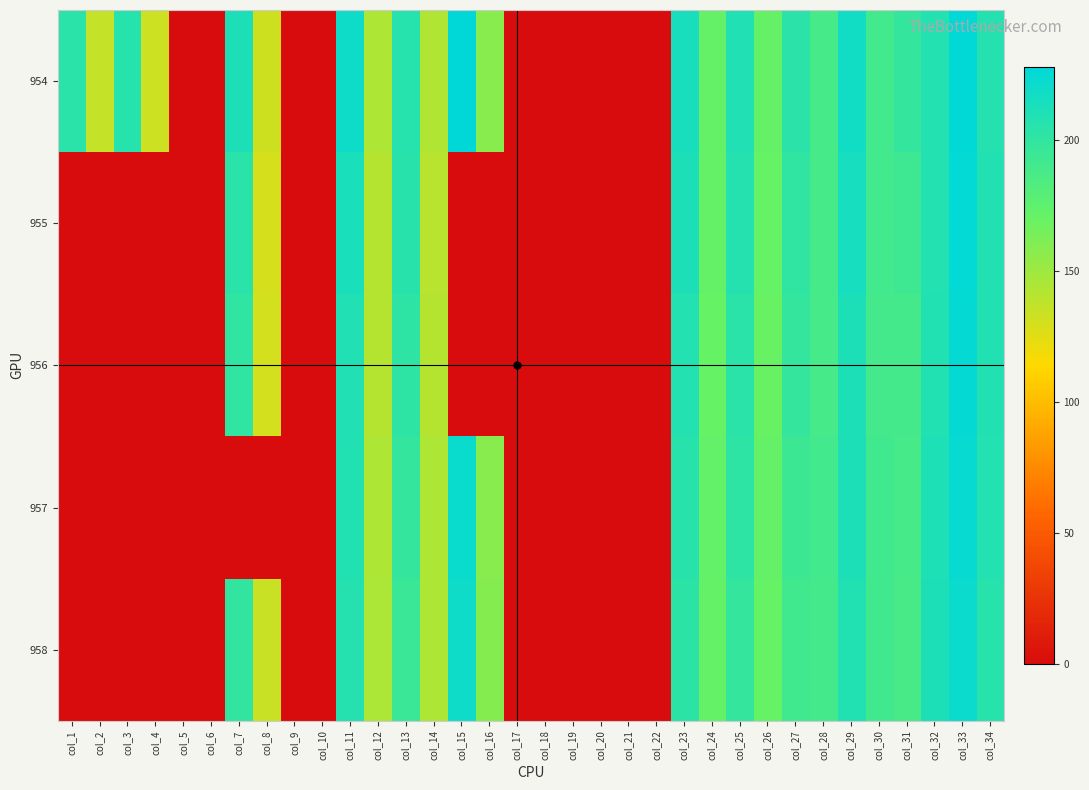

Reading right to left, extract all data points from this chart.

954: col_34=207.2	col_33=226.8	col_32=207.5	col_31=198.1	col_30=190.0	col_29=217.7	col_28=188.3	col_27=203.6	col_26=171.0	col_25=209.2	col_24=171.7	col_23=214.2	col_22=0.0	col_21=0.0	col_20=0.0	col_19=0.0	col_18=0.0	col_17=0.0	col_16=157.8	col_15=227.8	col_14=143.2	col_13=206.4	col_12=144.1	col_11=219.2	col_10=0.0	col_9=0.0	col_8=132.6	col_7=211.5	col_6=0.0	col_5=0.0	col_4=133.3	col_3=206.1	col_2=135.6	col_1=204.3
955: col_34=208.3	col_33=225.4	col_32=207.7	col_31=192.3	col_30=190.1	col_29=215.0	col_28=188.3	col_27=200.4	col_26=170.1	col_25=207.3	col_24=171.0	col_23=211.0	col_22=0.0	col_21=0.0	col_20=0.0	col_19=0.0	col_18=0.0	col_17=0.0	col_16=0.0	col_15=0.0	col_14=140.2	col_13=204.7	col_12=141.4	col_11=213.4	col_10=0.0	col_9=0.0	col_8=129.7	col_7=204.4	col_6=0.0	col_5=0.0	col_4=0.0	col_3=0.0	col_2=0.0	col_1=0.0
956: col_34=208.3	col_33=225.1	col_32=208.8	col_31=188.9	col_30=189.2	col_29=211.6	col_28=188.2	col_27=197.7	col_26=169.6	col_25=204.0	col_24=170.6	col_23=208.2	col_22=0.0	col_21=0.0	col_20=0.0	col_19=0.0	col_18=0.0	col_17=0.0	col_16=0.0	col_15=0.0	col_14=141.0	col_13=201.8	col_12=141.3	col_11=209.7	col_10=0.0	col_9=0.0	col_8=130.7	col_7=200.8	col_6=0.0	col_5=0.0	col_4=0.0	col_3=0.0	col_2=0.0	col_1=0.0
957: col_34=207.4	col_33=223.9	col_32=210.9	col_31=187.8	col_30=190.8	col_29=211.0	col_28=189.6	col_27=193.5	col_26=171.0	col_25=201.5	col_24=172.1	col_23=205.3	col_22=0.0	col_21=0.0	col_20=0.0	col_19=0.0	col_18=0.0	col_17=0.0	col_16=158.1	col_15=221.6	col_14=143.6	col_13=198.5	col_12=144.0	col_11=208.7	col_10=0.0	col_9=0.0	col_8=0.0	col_7=0.0	col_6=0.0	col_5=0.0	col_4=0.0	col_3=0.0	col_2=0.0	col_1=0.0
958: col_34=205.4	col_33=221.2	col_32=211.2	col_31=187.0	col_30=190.7	col_29=208.5	col_28=189.3	col_27=190.5	col_26=170.1	col_25=198.3	col_24=171.3	col_23=202.5	col_22=0.0	col_21=0.0	col_20=0.0	col_19=0.0	col_18=0.0	col_17=0.0	col_16=158.6	col_15=219.1	col_14=143.4	col_13=195.2	col_12=144.2	col_11=206.5	col_10=0.0	col_9=0.0	col_8=133.9	col_7=199.9	col_6=0.0	col_5=0.0	col_4=0.0	col_3=0.0	col_2=0.0	col_1=0.0